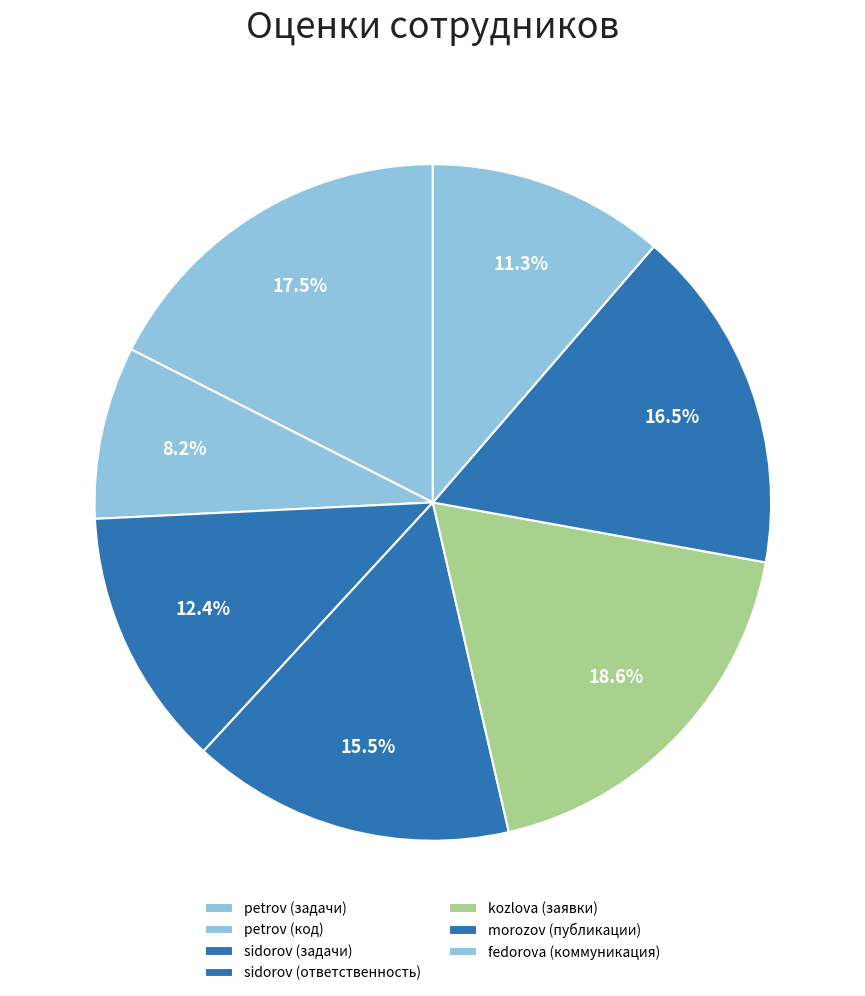

Which category has the smallest portion of the pie?

petrov (код)